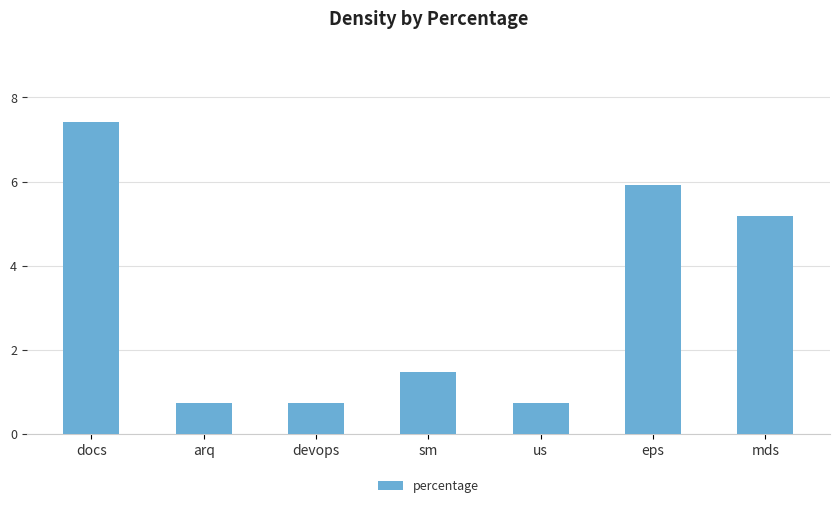

At which label does the data first exceed 1?

docs